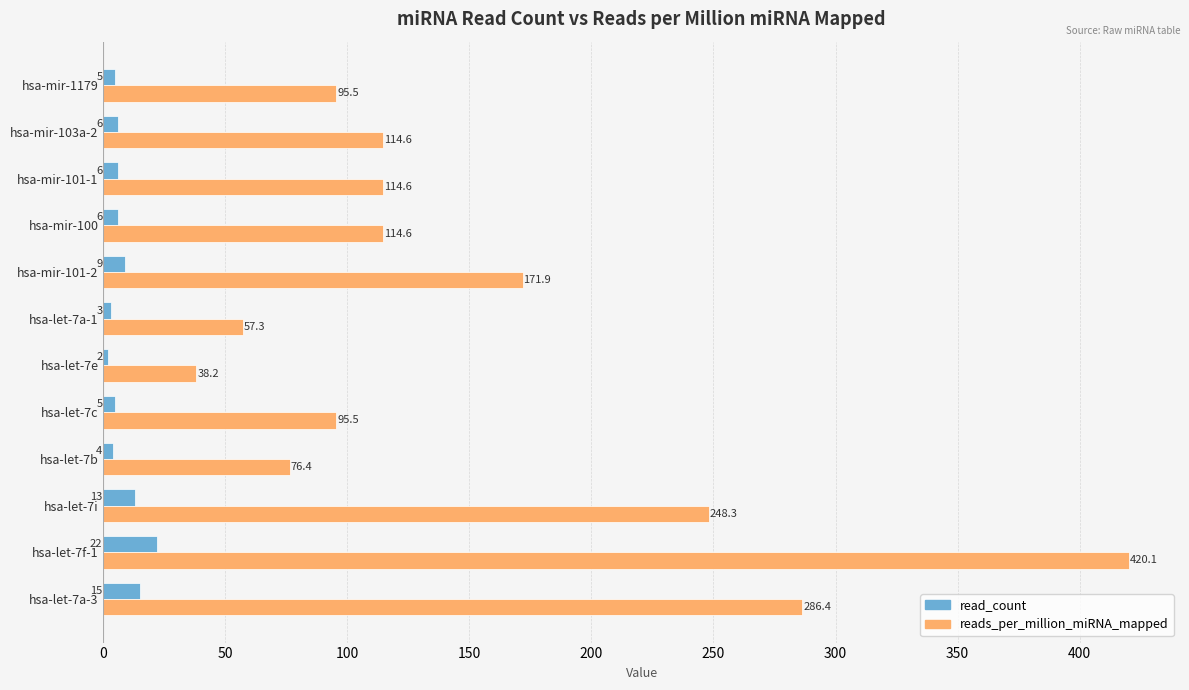

Which series has the largest range (max minus min)?

reads_per_million_miRNA_mapped